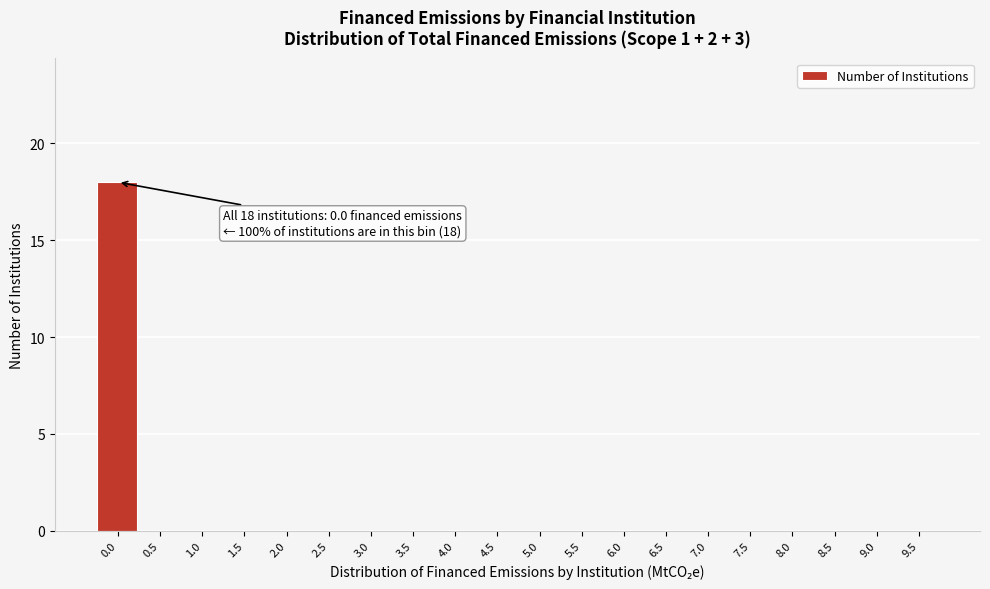

Reading left to right, list all the values displayed in this chart.

0.0=18	0.5=0	1.0=0	1.5=0	2.0=0	2.5=0	3.0=0	3.5=0	4.0=0	4.5=0	5.0=0	5.5=0	6.0=0	6.5=0	7.0=0	7.5=0	8.0=0	8.5=0	9.0=0	9.5=0